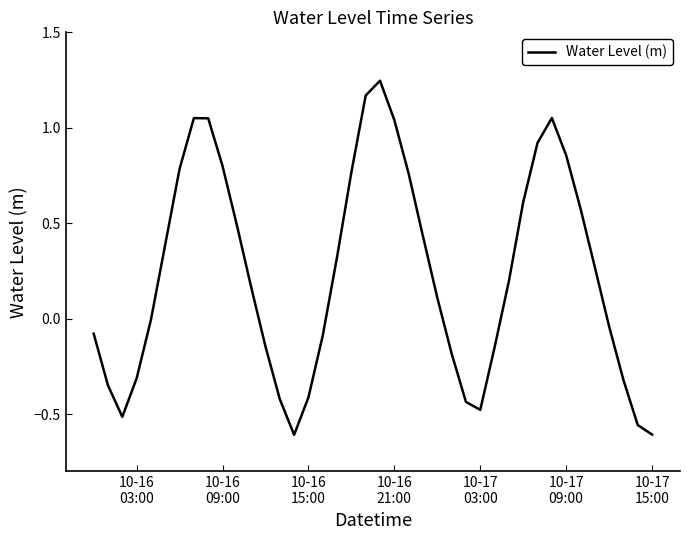

What is the difference between the maximum and minimum values?

1.9